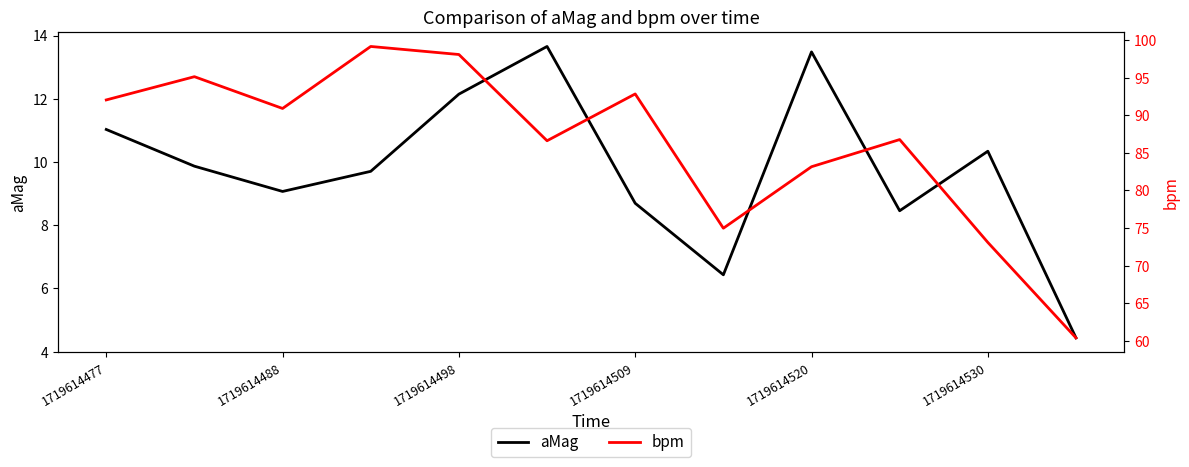

How many interior local valleys does the aMag series have?

3